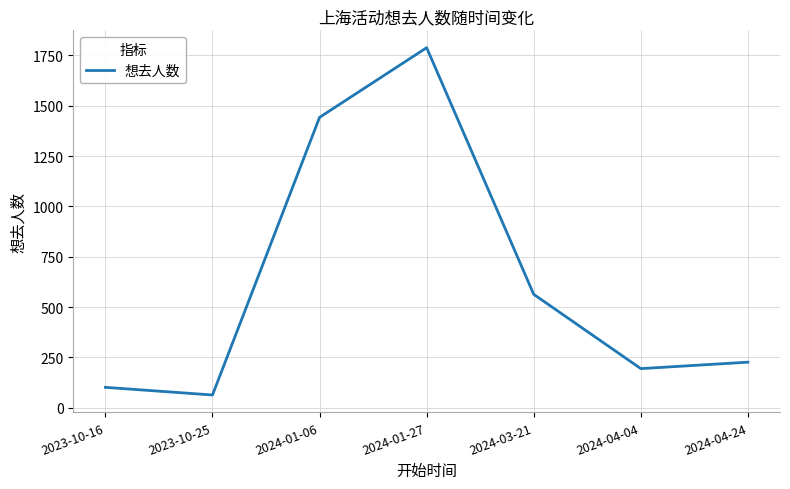

Read the value at 2024-01-27.

1788